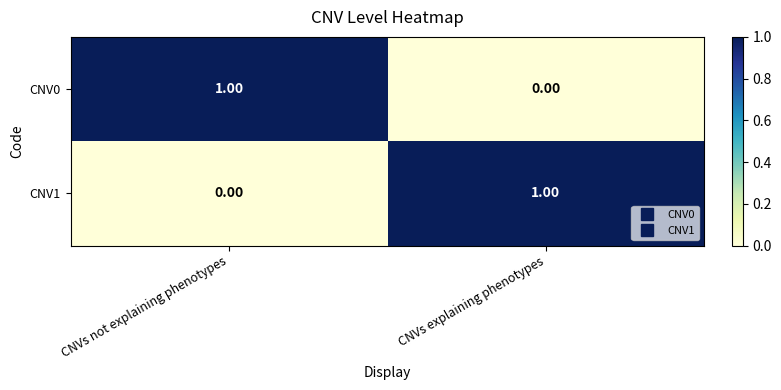

Rank the series at CNVs not explaining phenotypes from lowest to highest value.

CNV1, CNV0